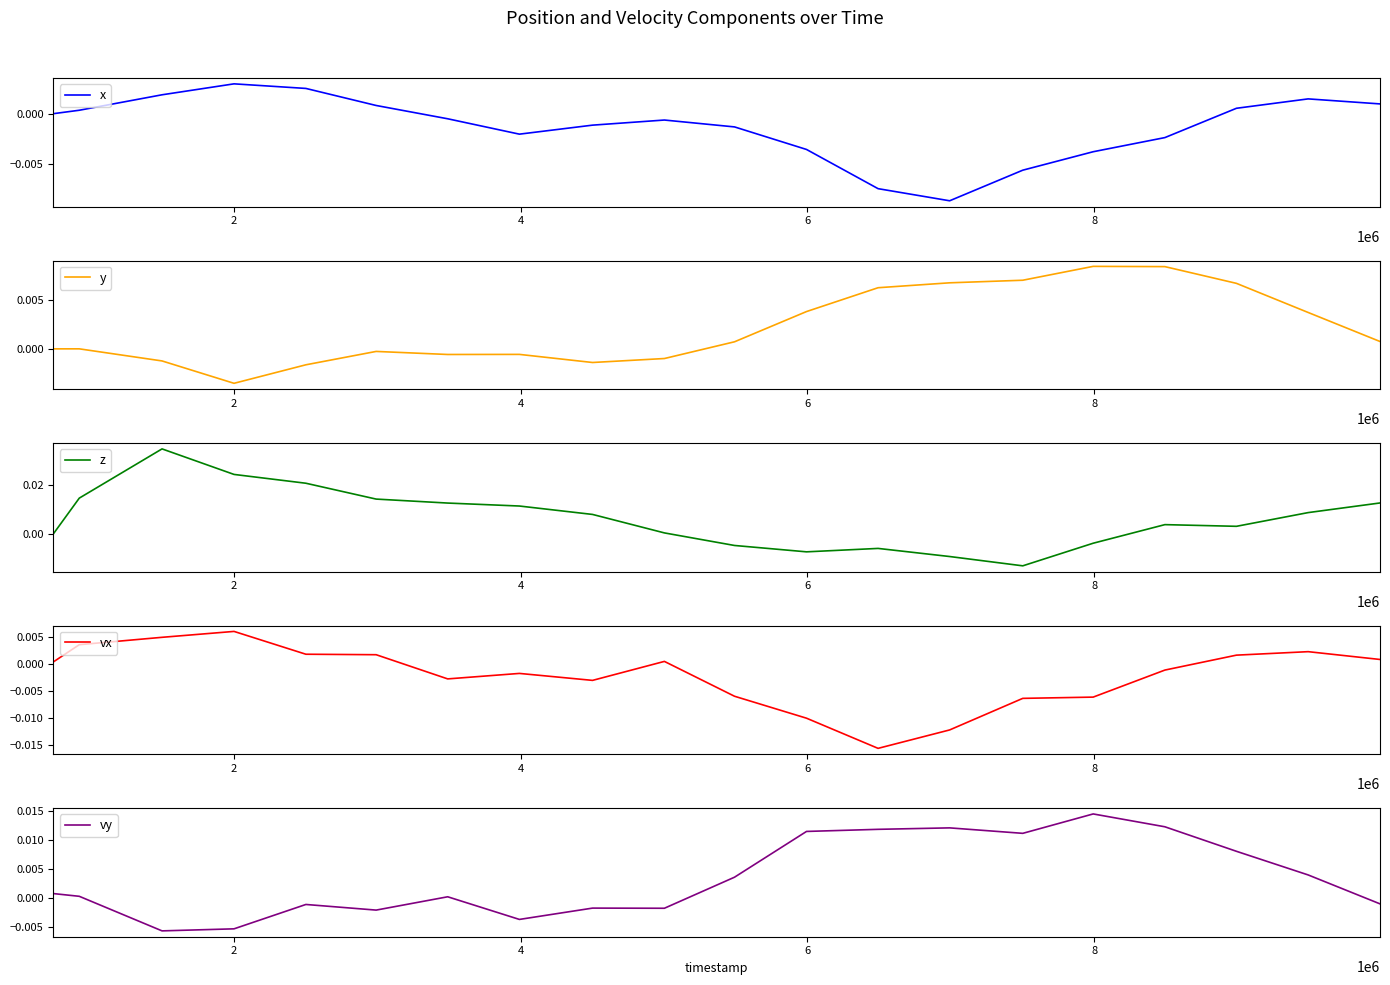

What are all the series names shown in the legend?

x, y, z, vx, vy